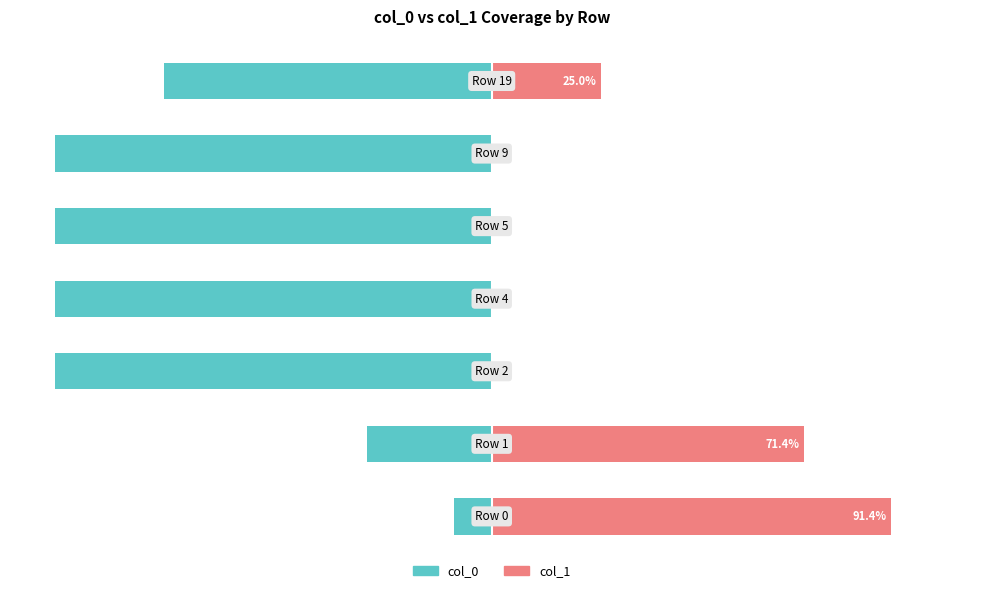

True or false: col_1 has a value of -60.7 at 0.

False